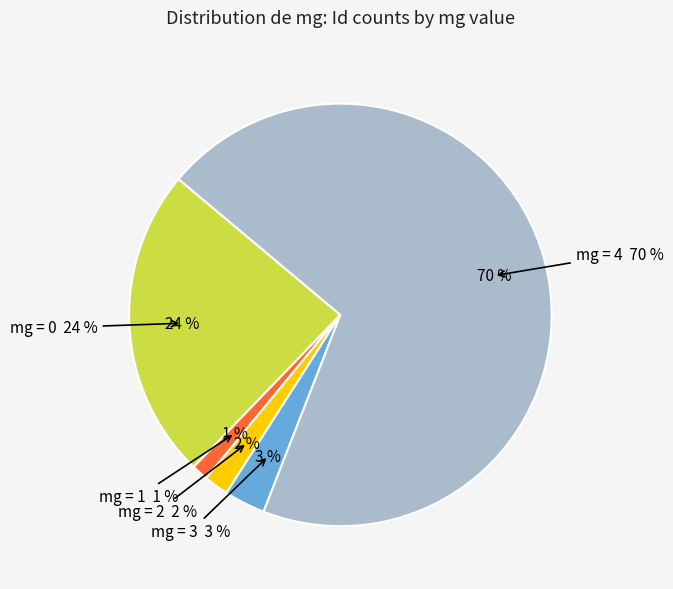

How much of the chart is everything except mg = 4?

30.2%